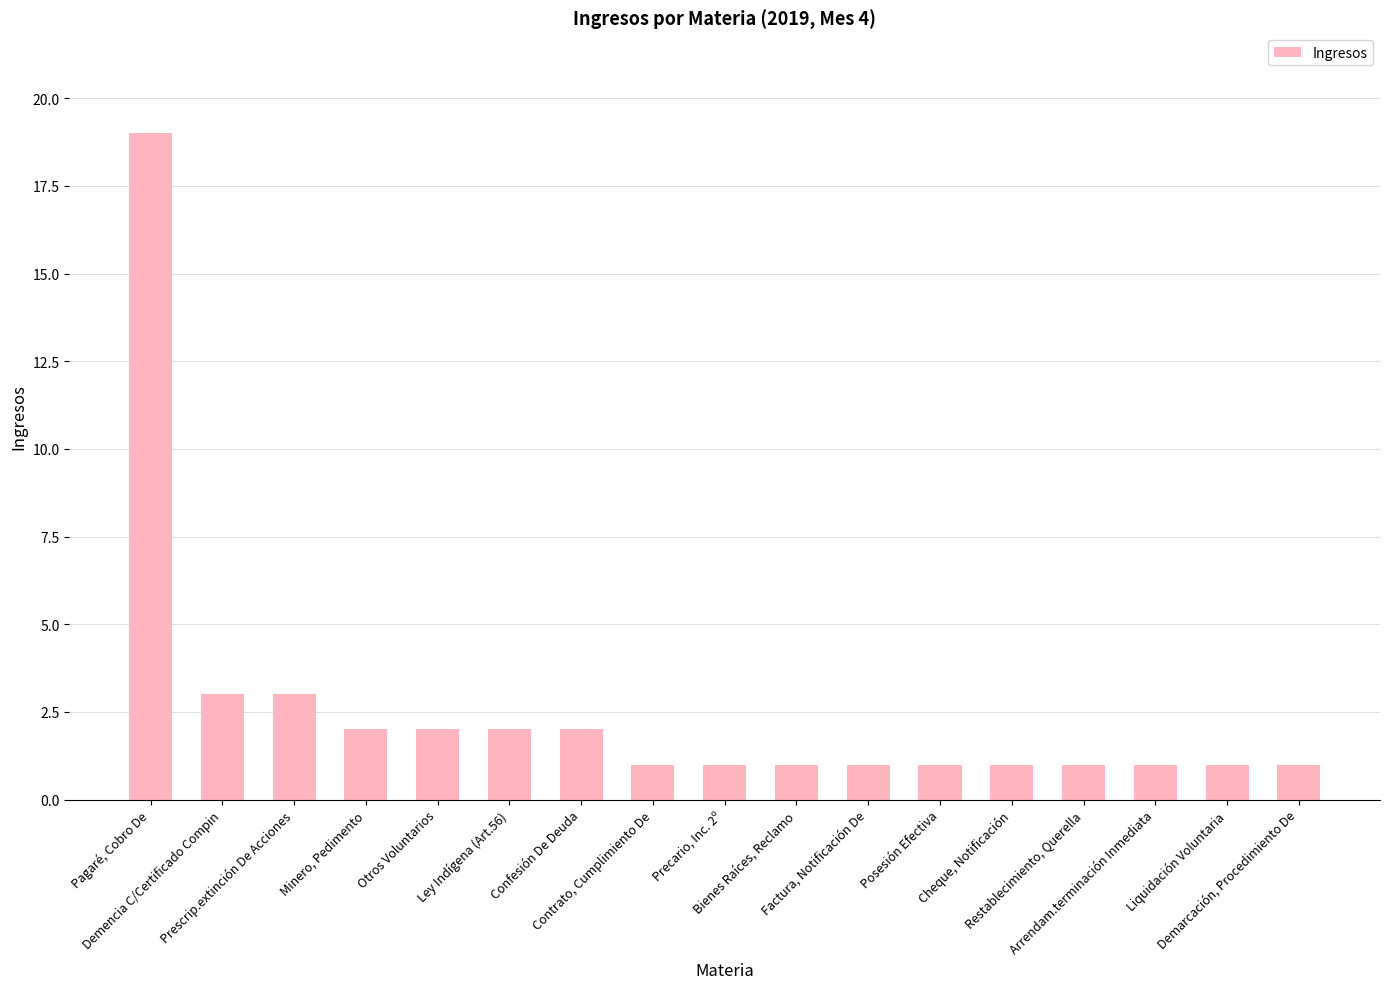

Count the number of categories in the chart.

17